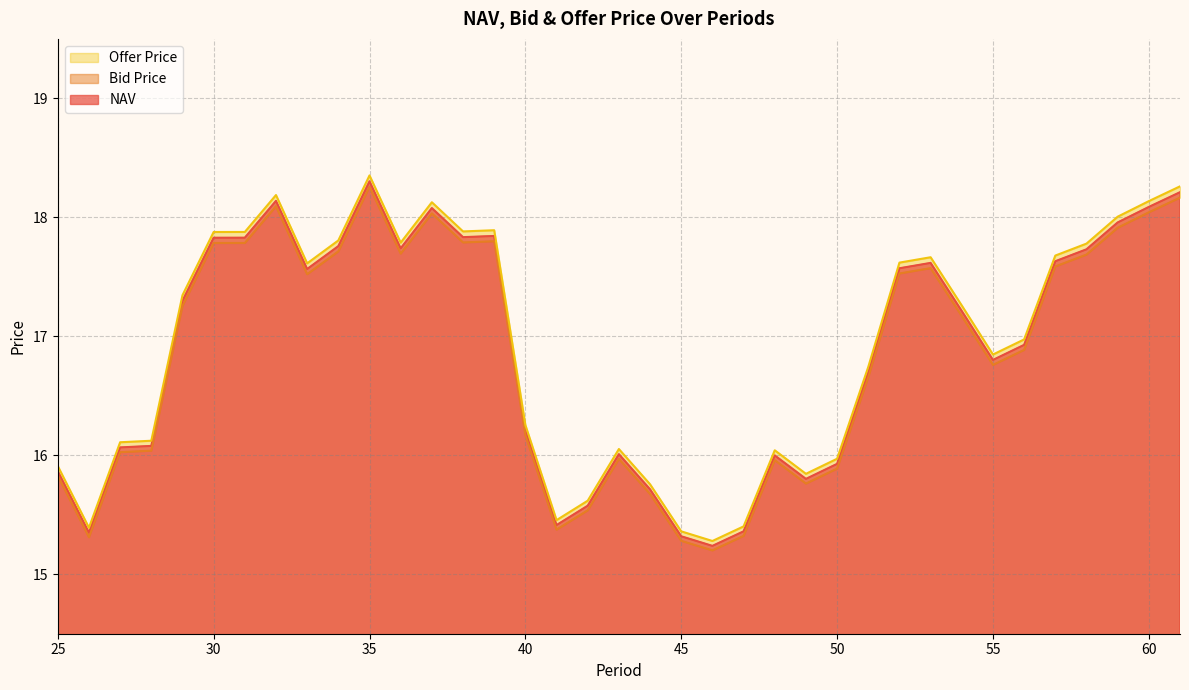

What is the difference between the maximum and minimum values in the NAV series?

3.1